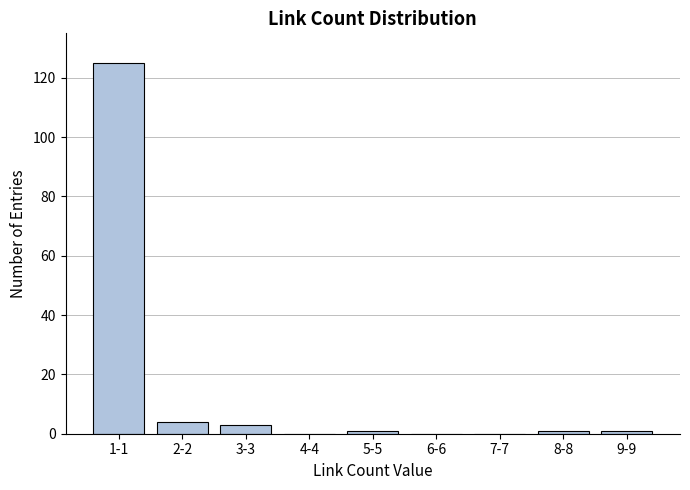

Reading right to left, extract all data points from this chart.

9-9=1	8-8=1	7-7=0	6-6=0	5-5=1	4-4=0	3-3=3	2-2=4	1-1=125